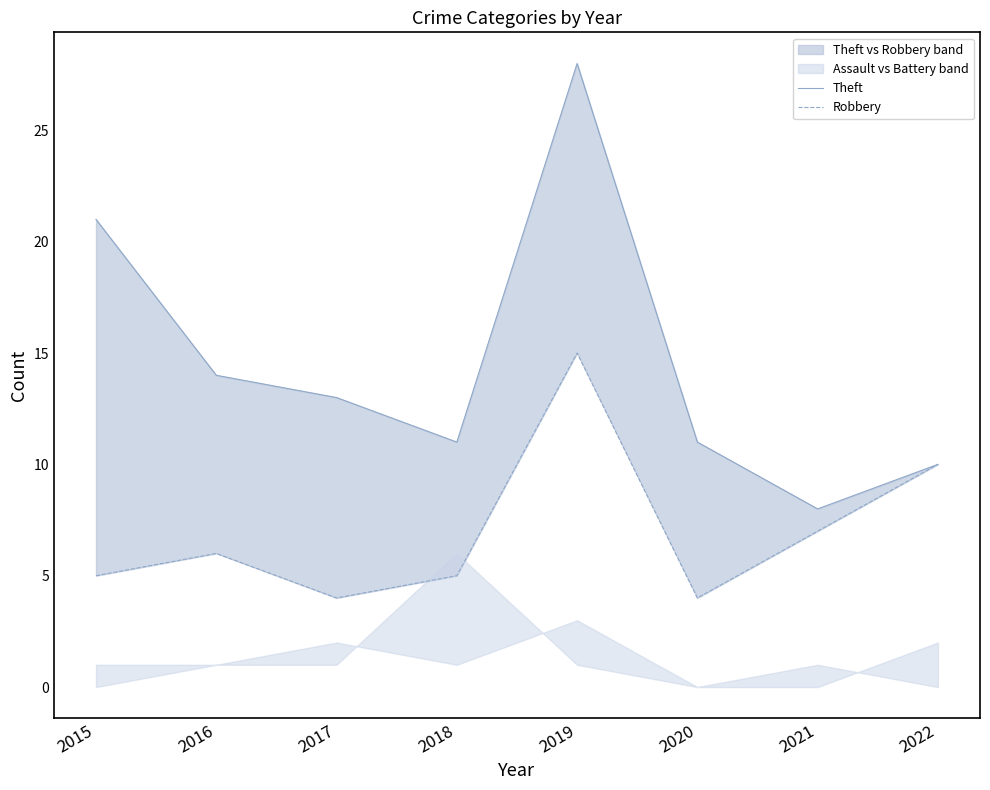

What is the difference between the Robbery values at 2018 and 2017?

1